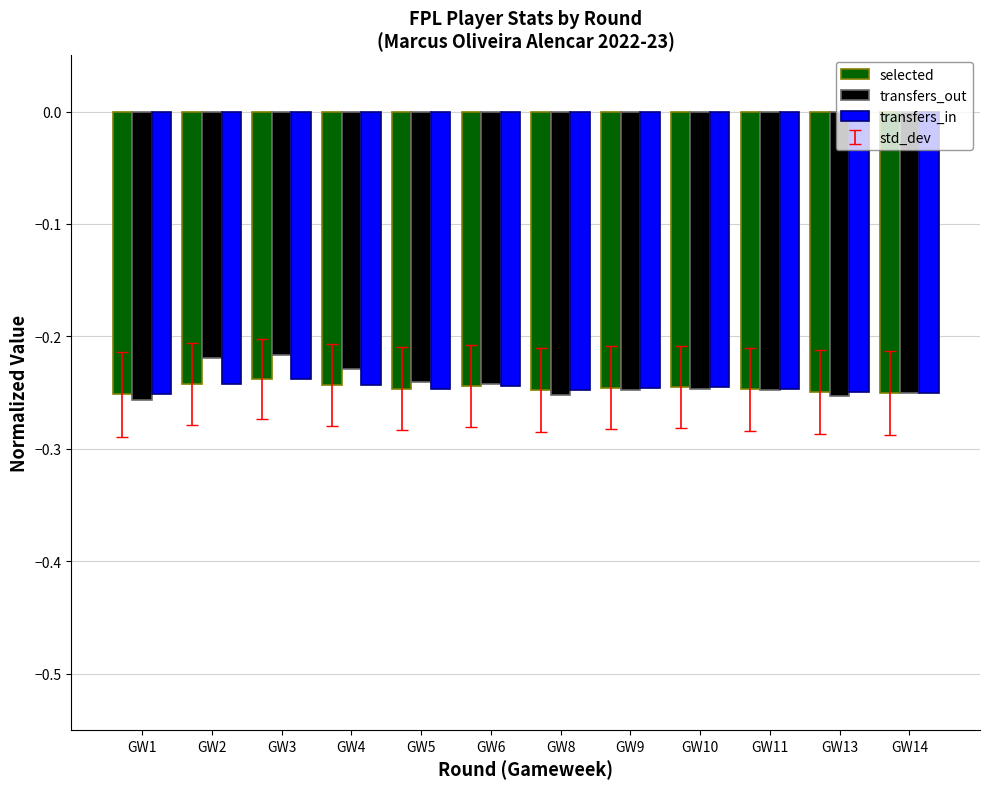

What is the sum of all transfers_in values?

-3.0